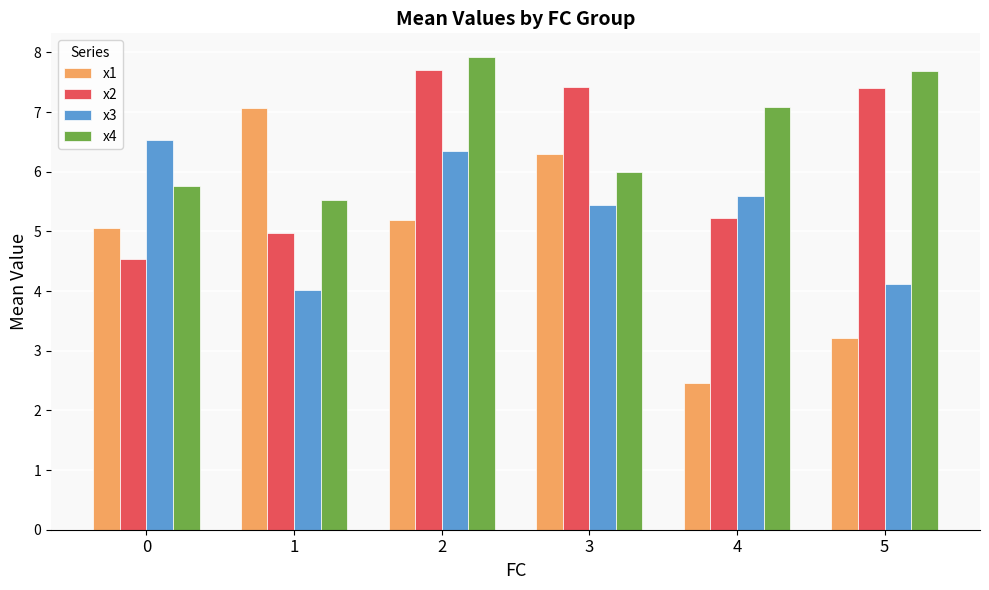

What is the sum of all x2 values?

37.3